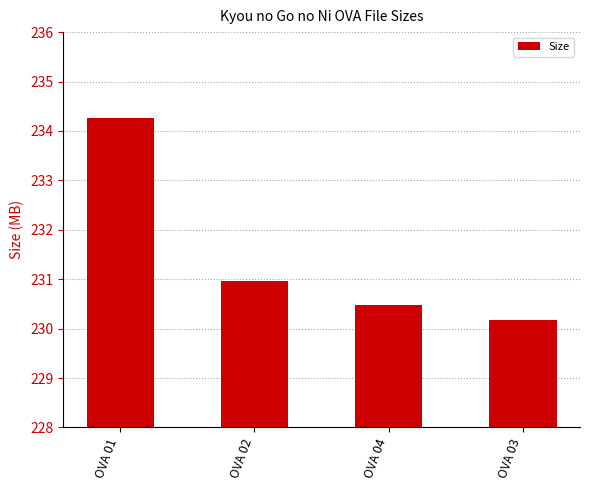

Reading right to left, extract all data points from this chart.

230.2	230.5	231.0	234.3